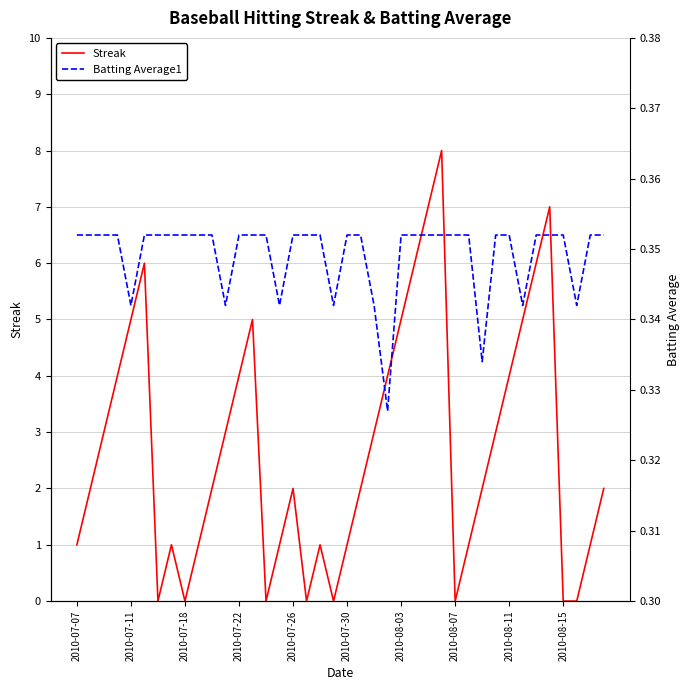

What is the maximum value for Streak?

8